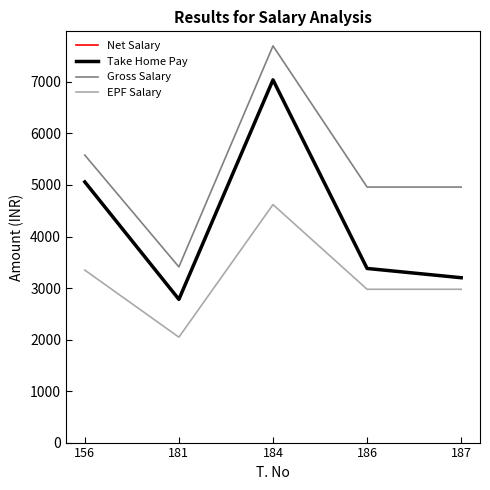

Which series has the largest range (max minus min)?

Gross Salary